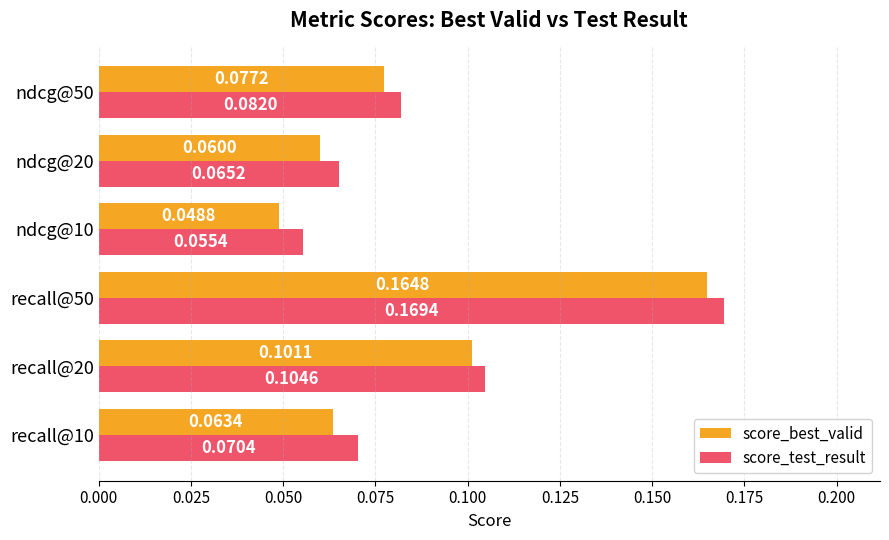

Which series has the widest spread of values?

score_best_valid